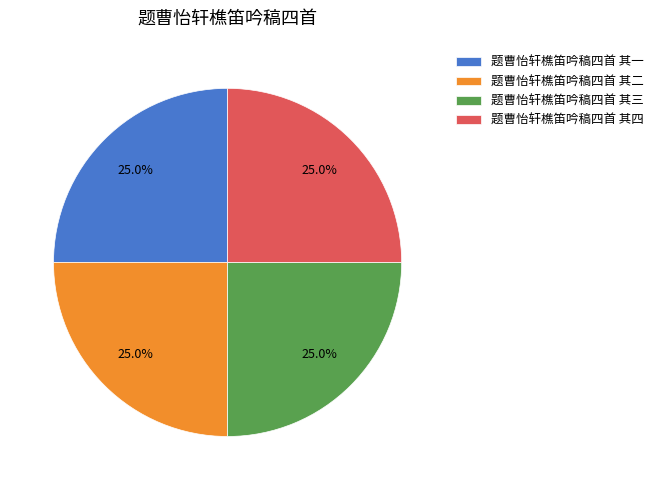

Does 题曹怡轩樵笛吟稿四首 其四 represent more than half of the total?

No